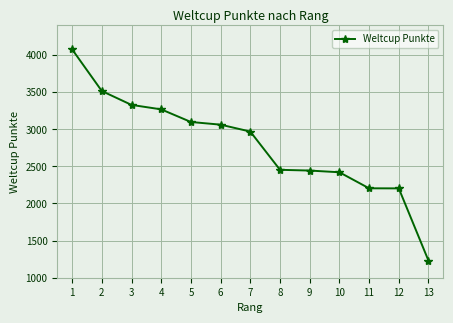

What is the difference between the values at 2 and 4?

247